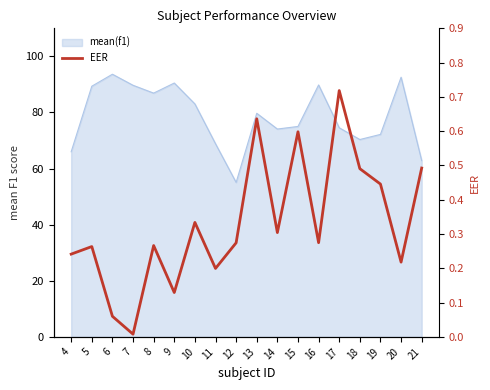

Which has a higher value, 13 or 18?

13